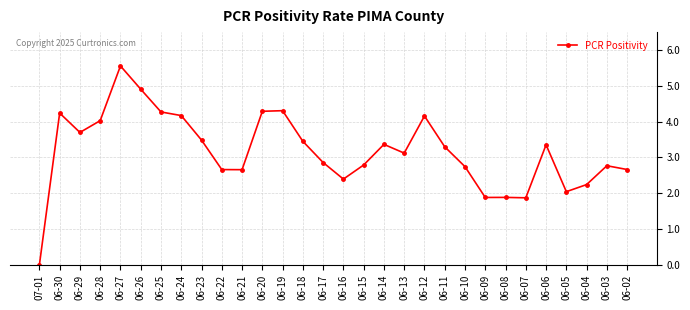

What is the label of the 21st point from the left?

06-11